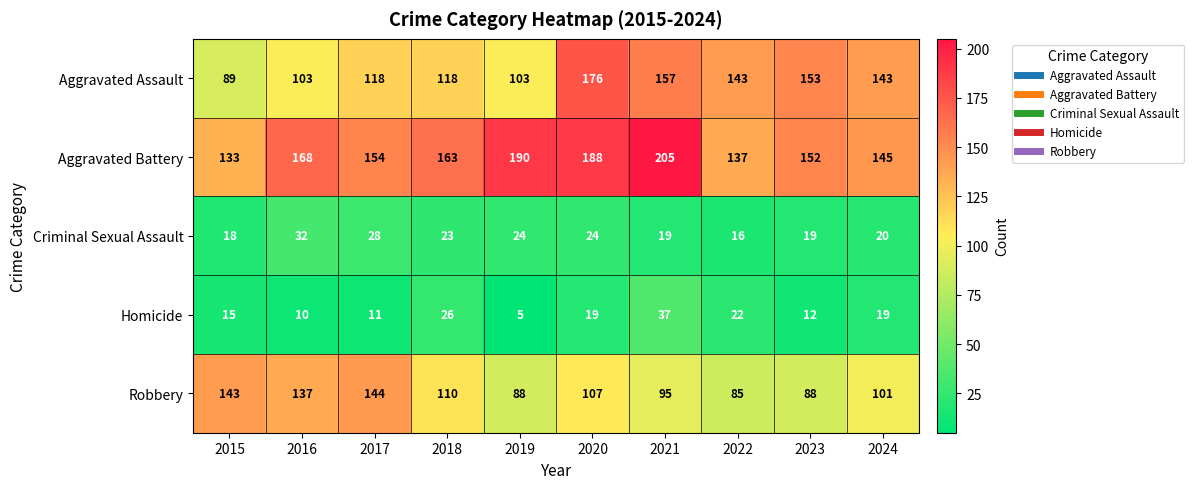

Which label corresponds to the smallest value in the chart?

2019